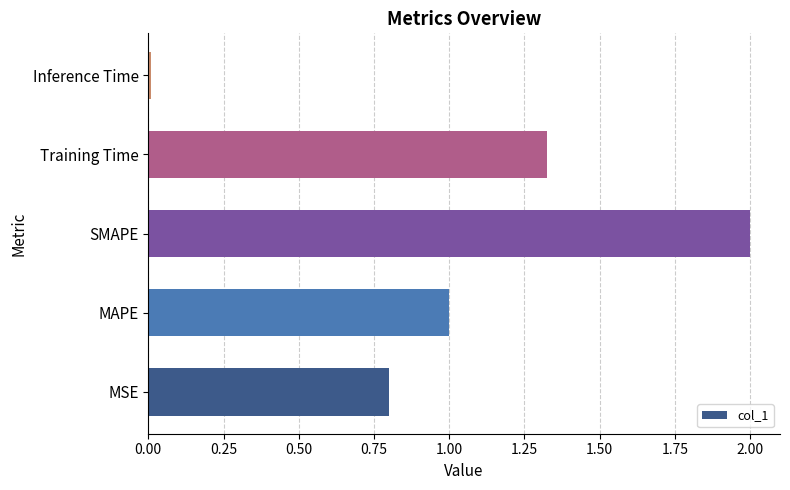

List the labels in order of value, largest first.

SMAPE, Training Time, MAPE, MSE, Inference Time